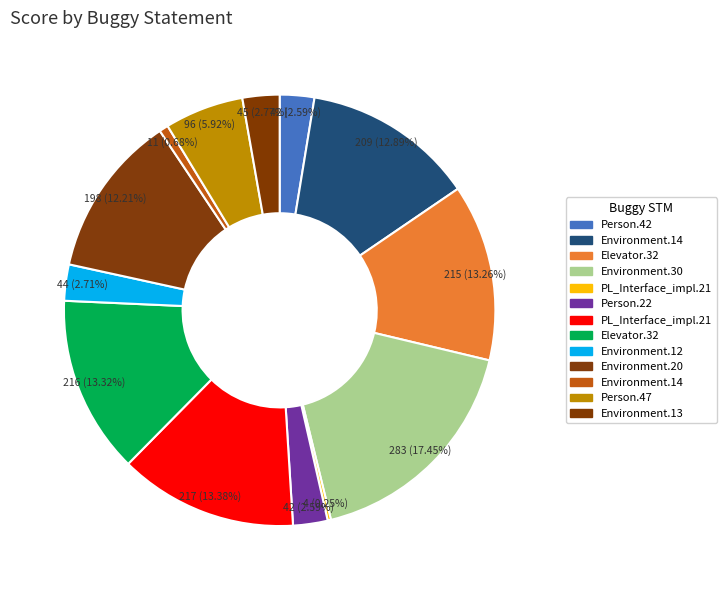

How many segments does this pie chart have?

13